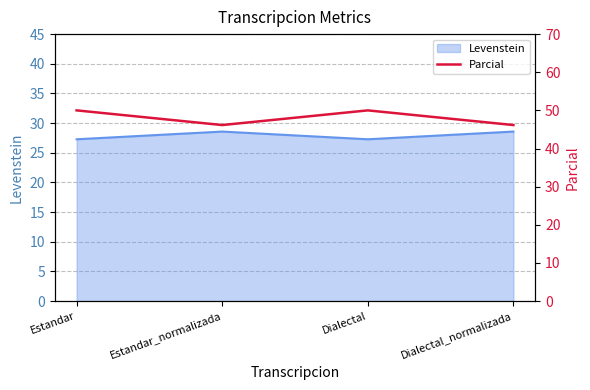

True or false: the data shows 77.1 at Estandar.

False